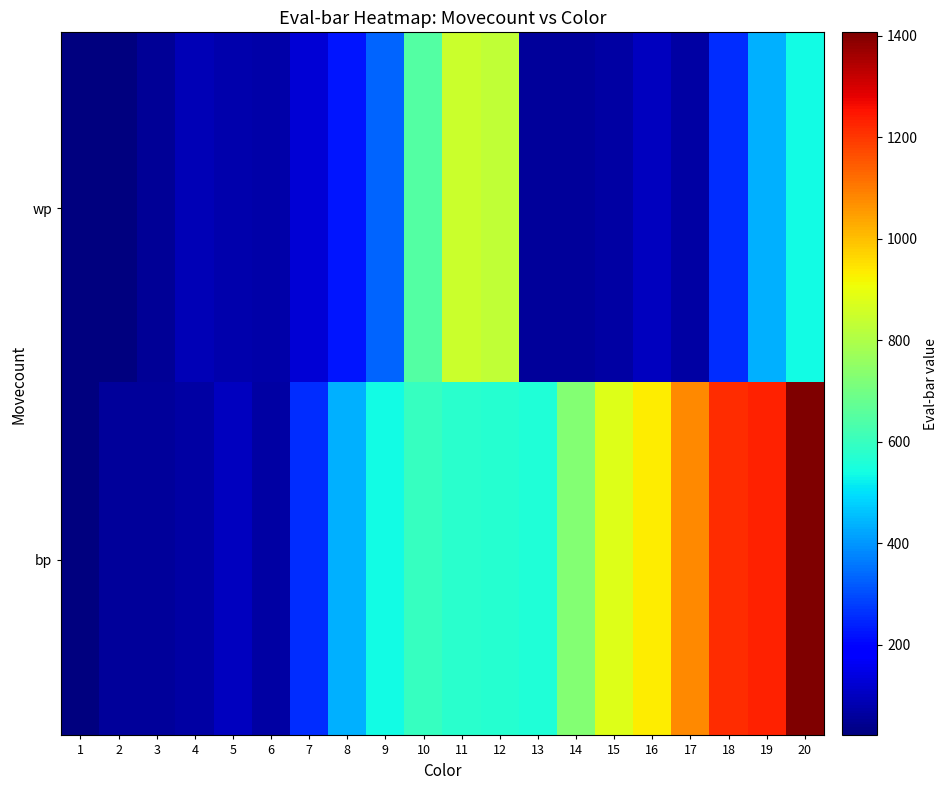

Rank the series by their average value, from highest to lowest.

bp, wp